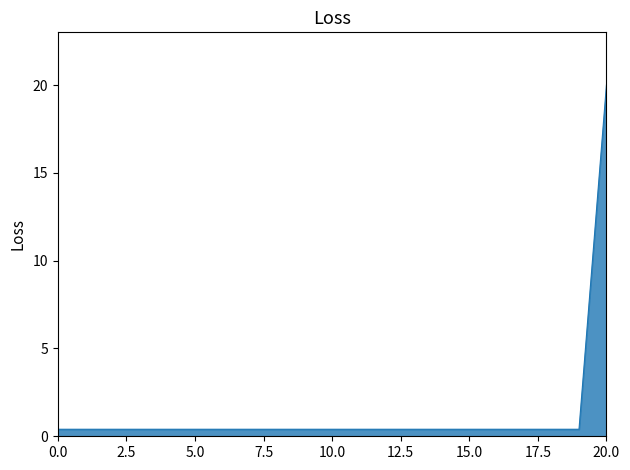

What is the greatest value displayed?

20.0